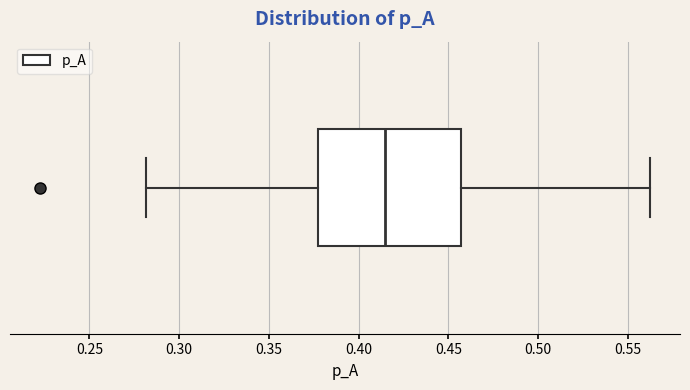

Where does the right whisker of the box end on the x-axis? The values are not printed on the chart, so give them approximately, as read against the axis.

0.560